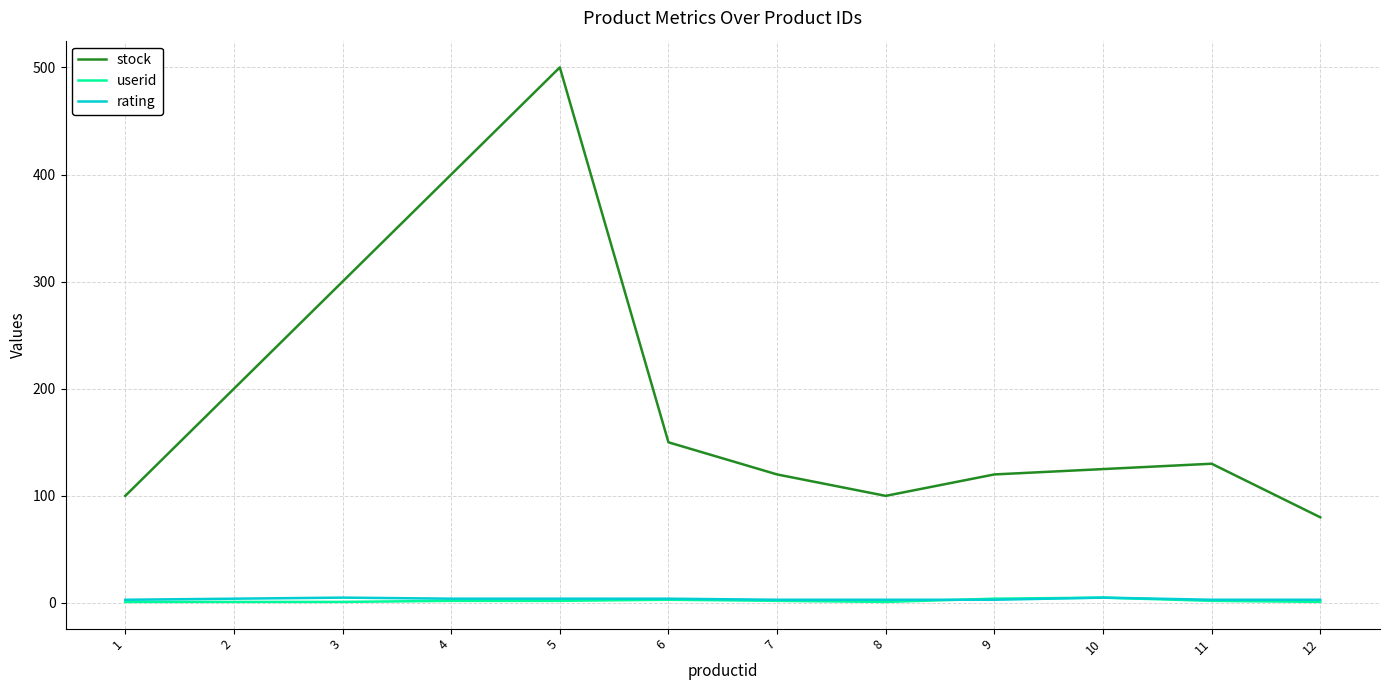

Where is stock nearest to the value 290?

3